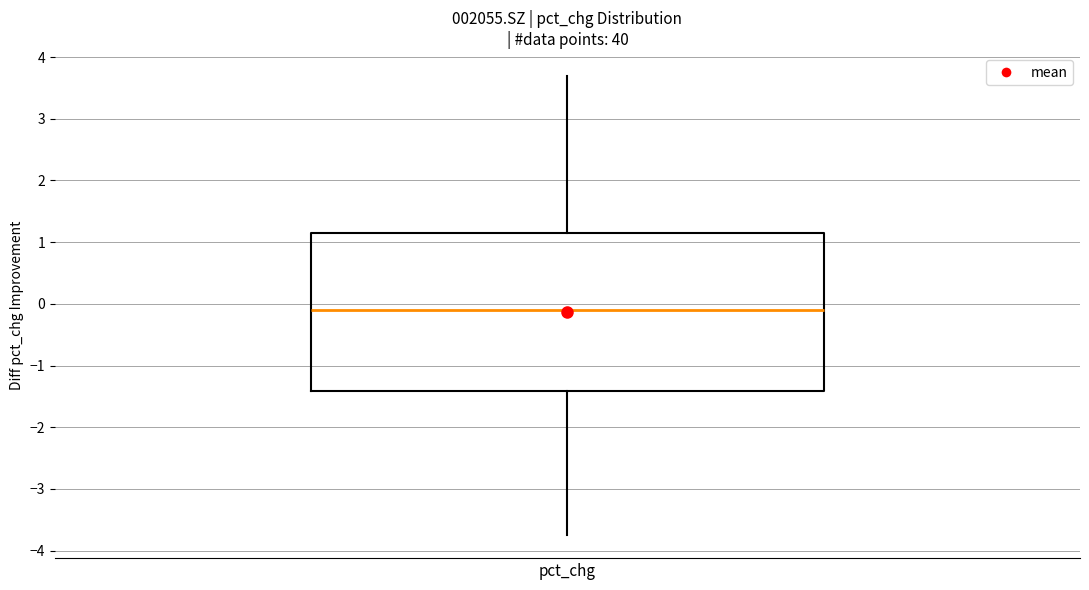

Where does the median line of the box for pct_chg sit on the y-axis? The values are not printed on the chart, so give them approximately, as read against the axis.

-0.1